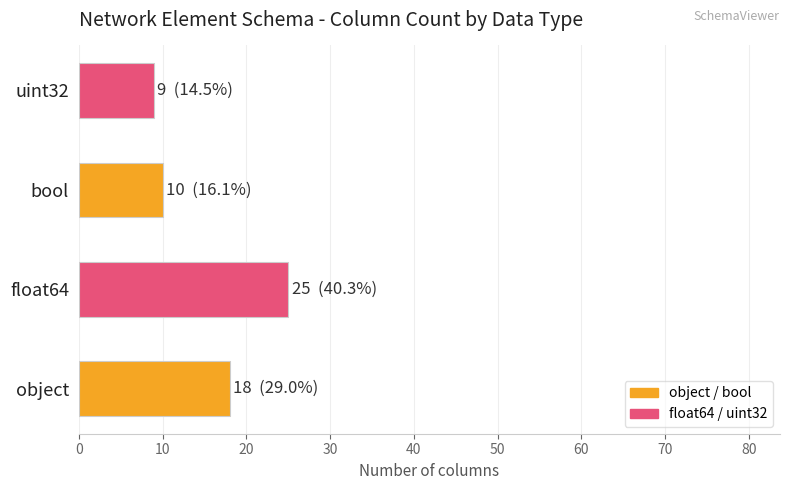

What is the greatest value displayed?

25